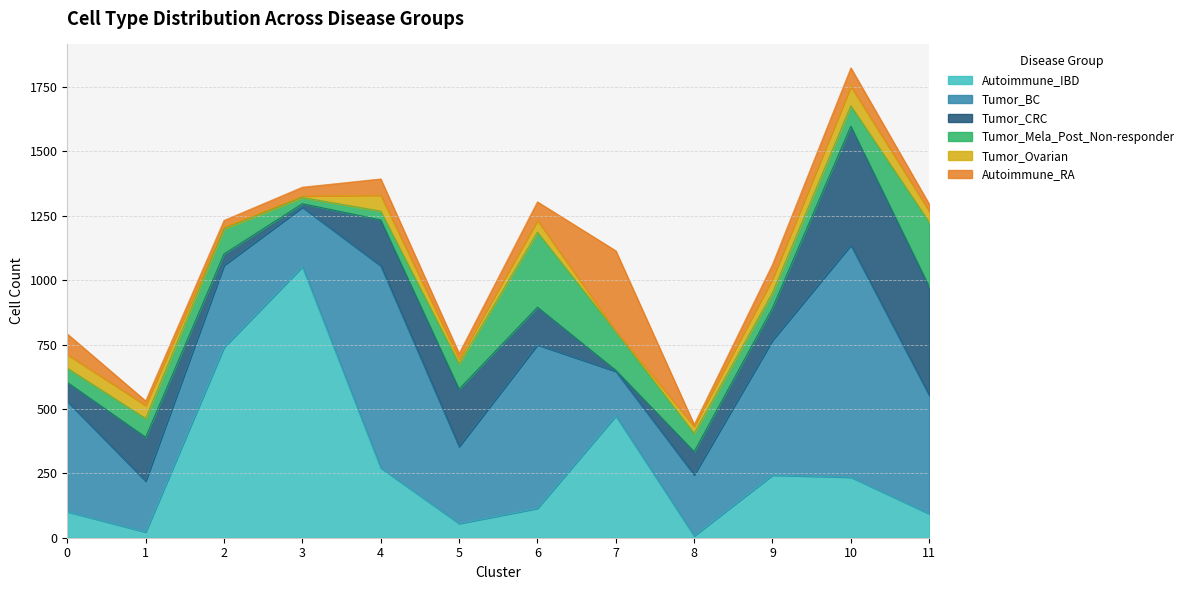

At which category does the chart reach its minimum across all series?

7